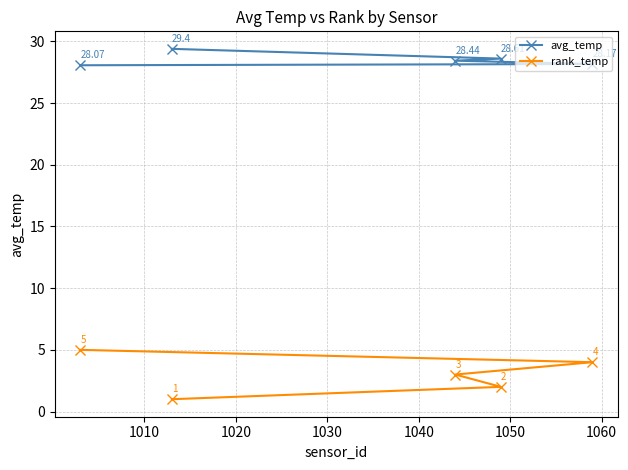

Is this an area chart (filled region under the line)?

No